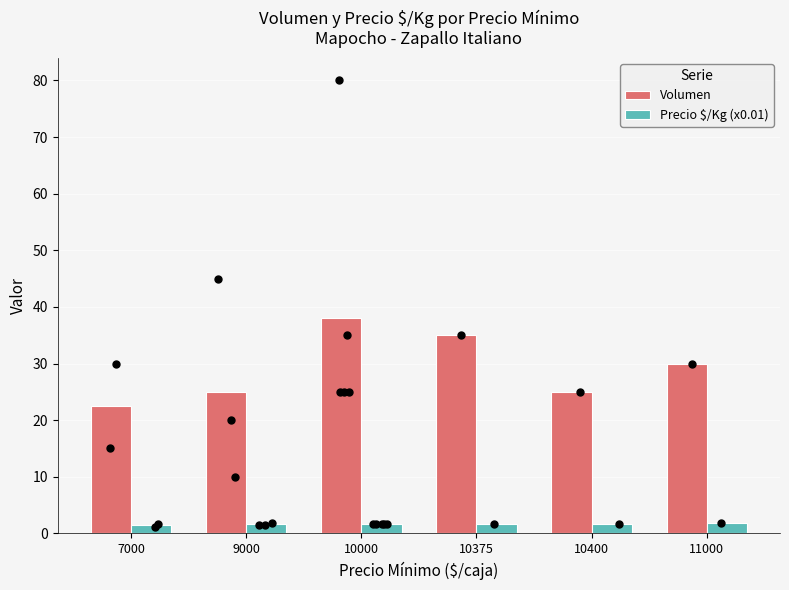

Which series has the widest spread of Y values?

Volumen